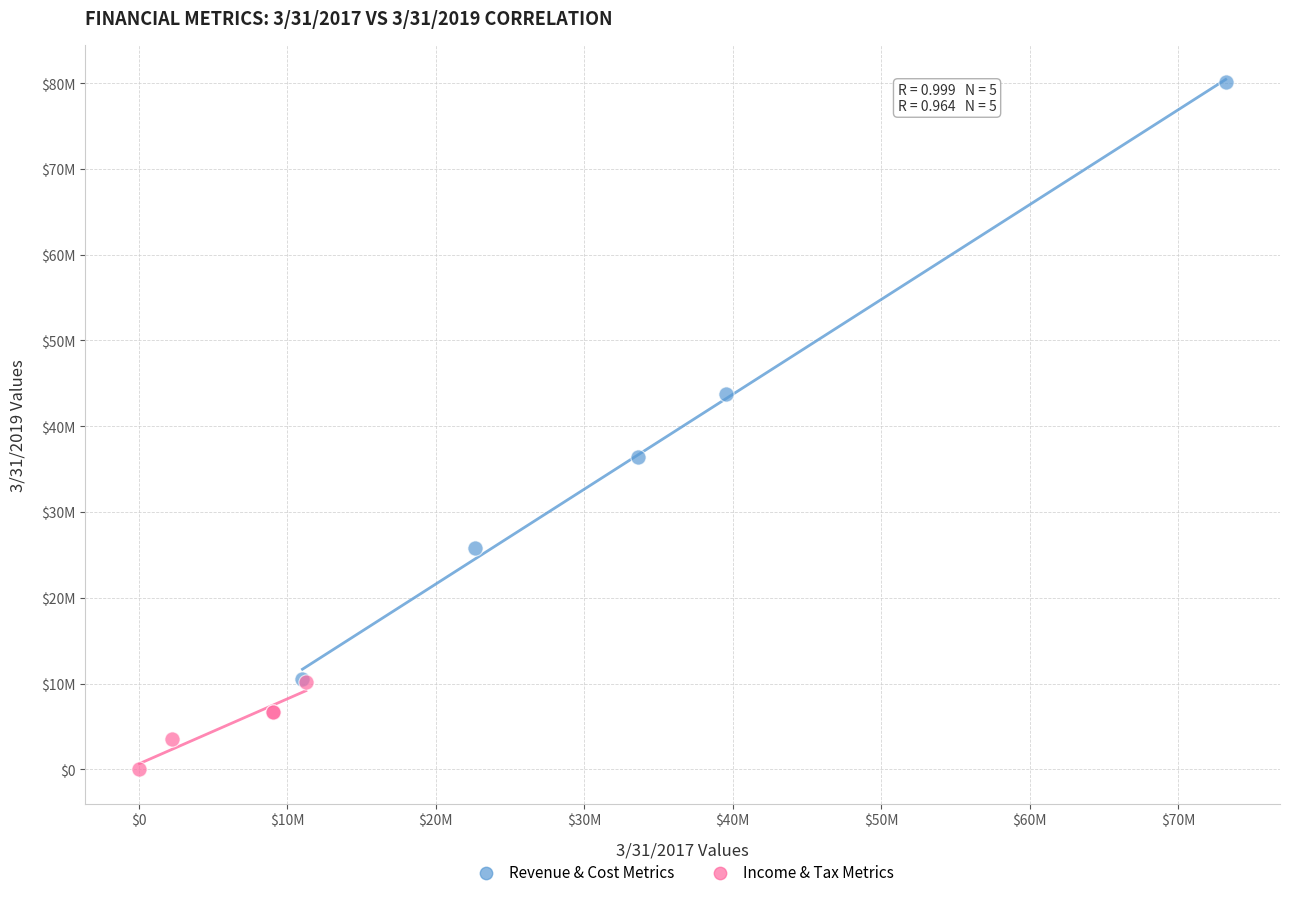

What are all the series names shown in the legend?

Revenue & Cost Metrics, Income & Tax Metrics